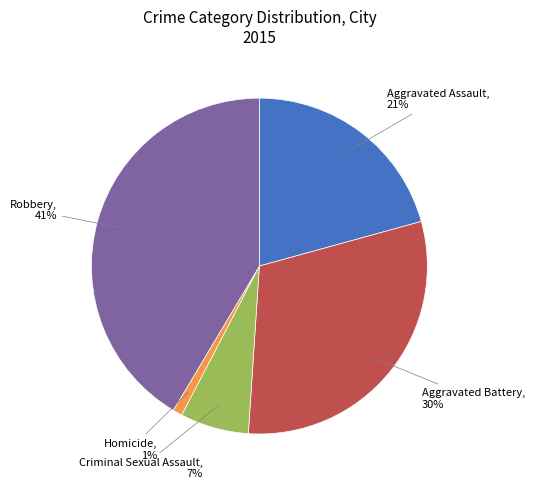

Is it true that Aggravated Battery is 21% of the pie?

False